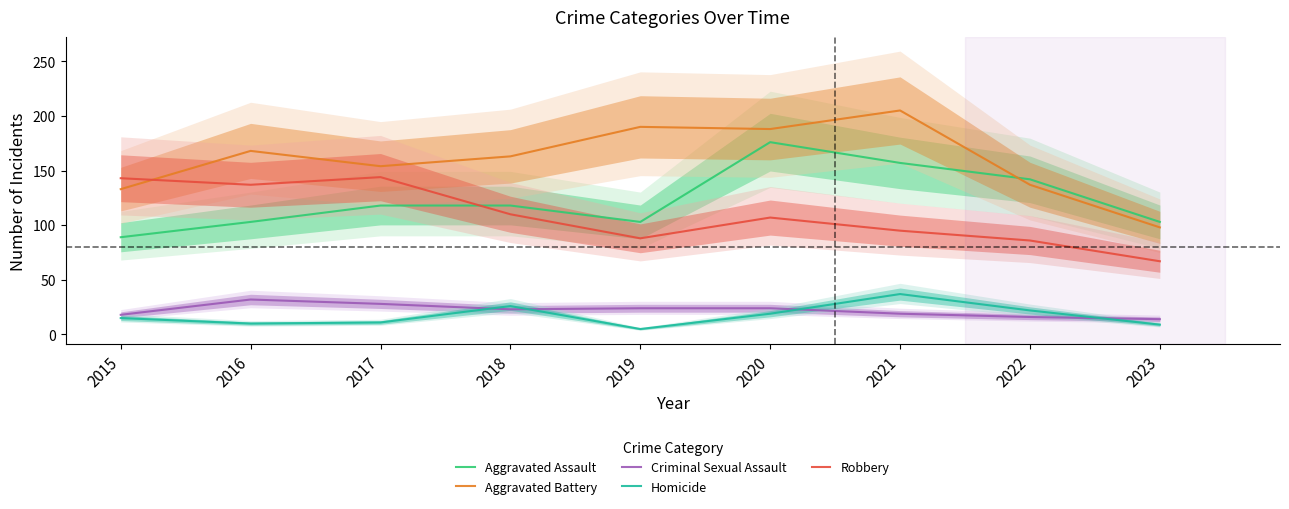

What are all the series names shown in the legend?

Aggravated Assault, Aggravated Battery, Criminal Sexual Assault, Homicide, Robbery